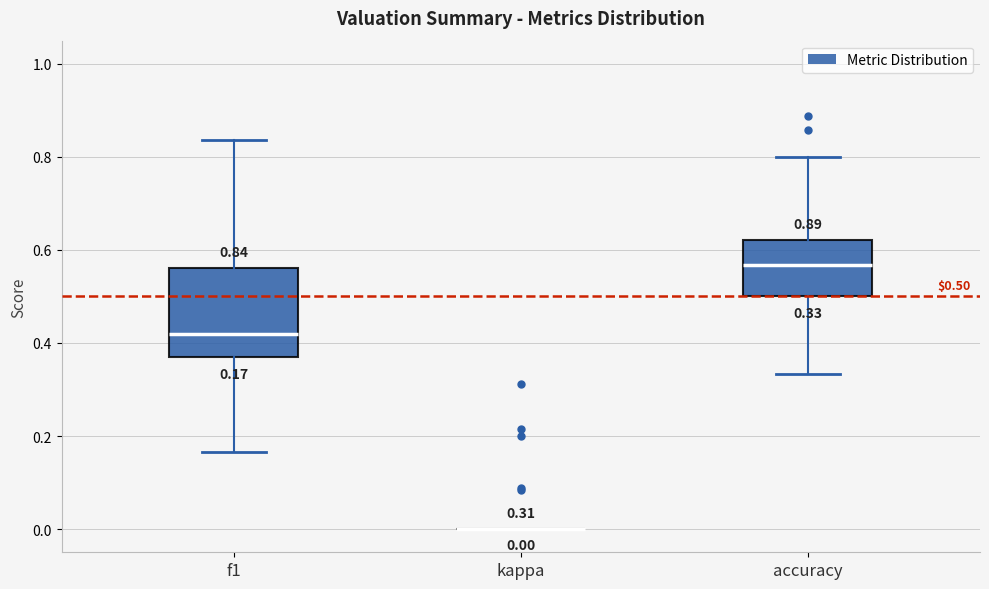

Comparing the boxes themselves (not the whiskers), which one is the tallest?

f1